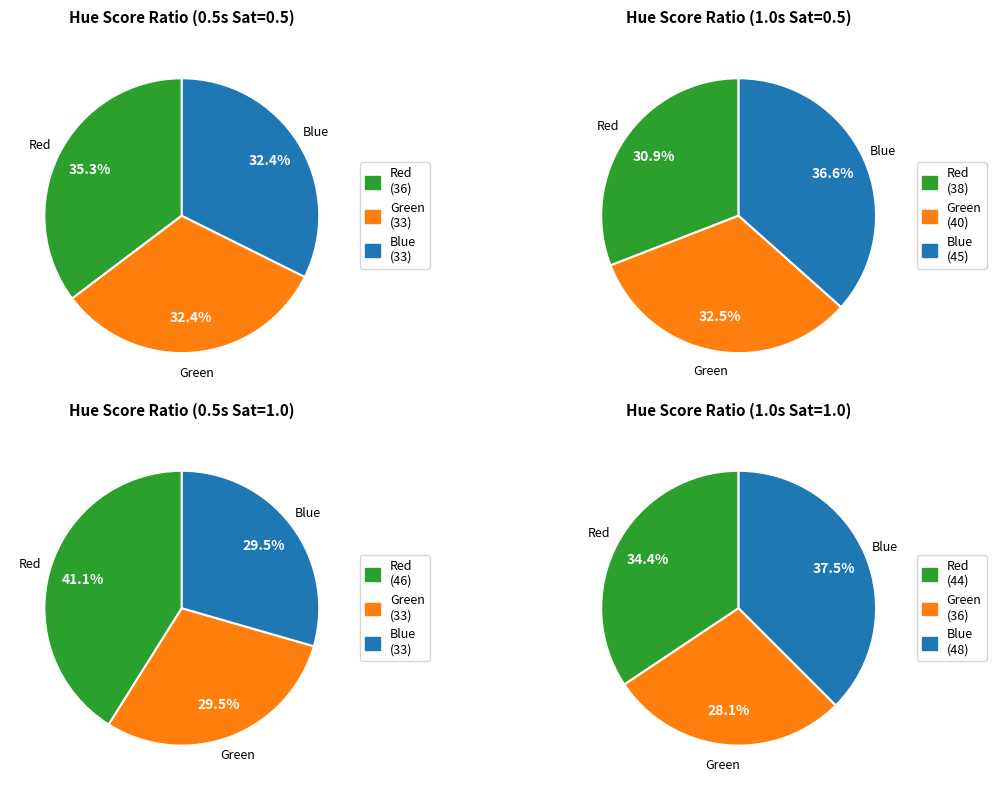

Is 5 the majority of the pie?

No